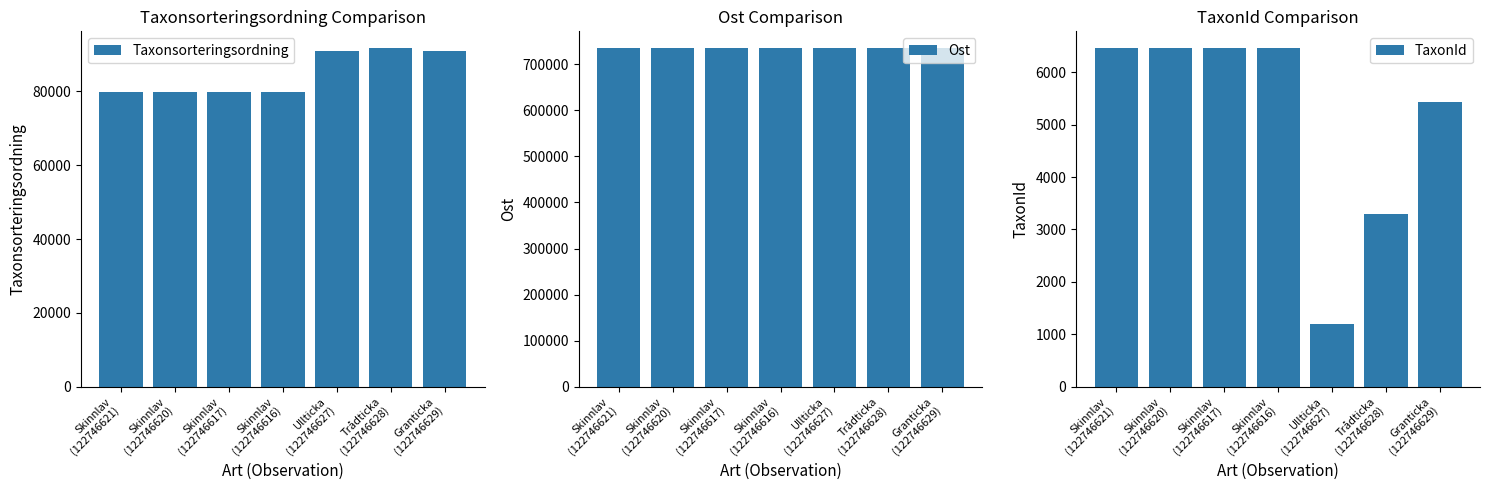

What is the minimum value shown in the chart?

1202